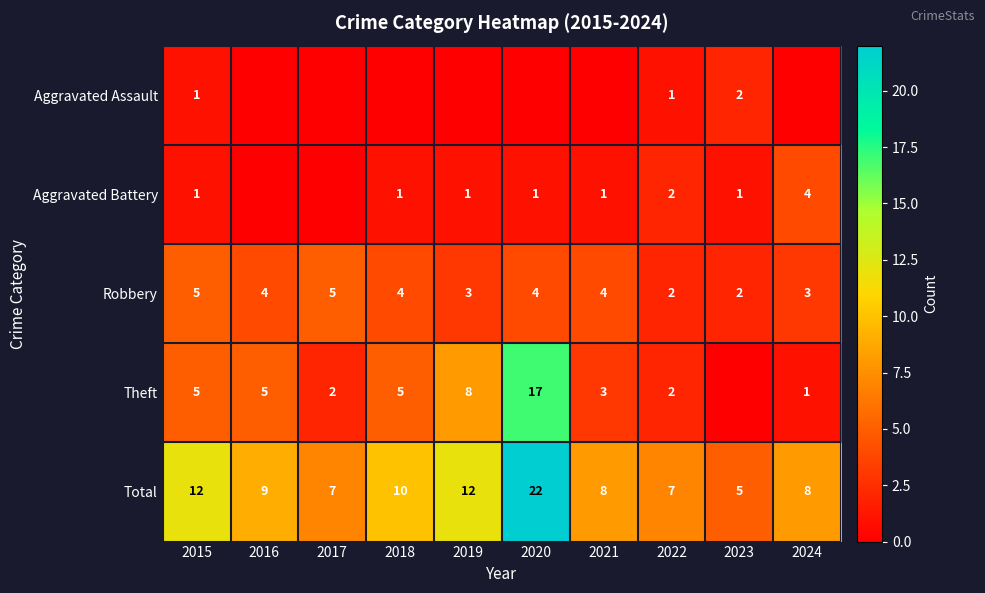

What is the difference between the Theft values at 2019 and 2024?

7